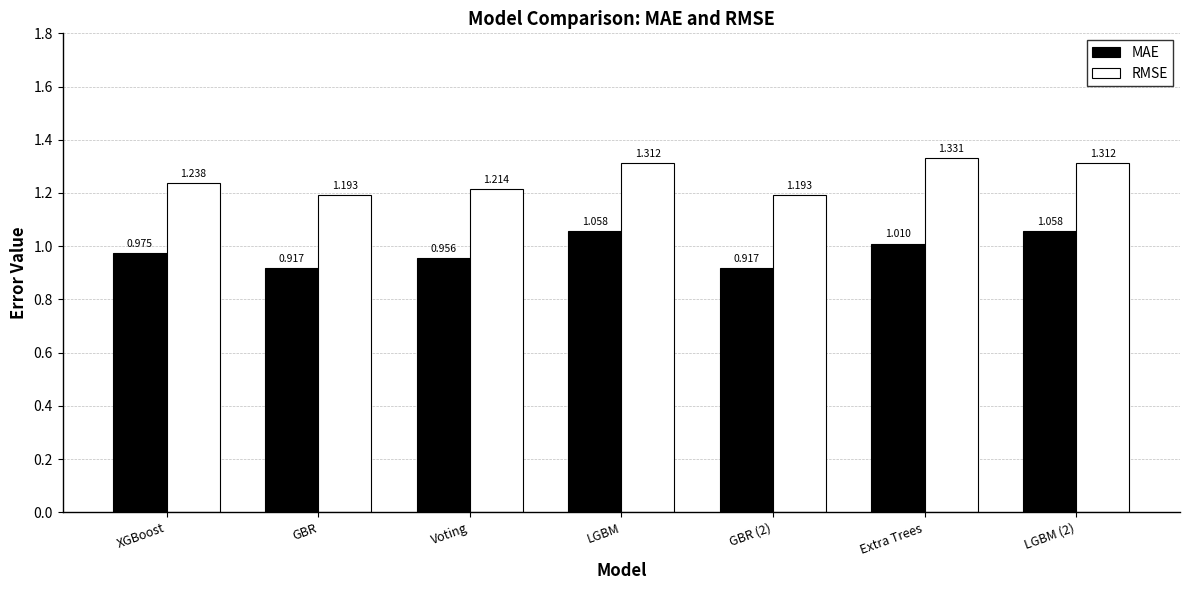

Which series has the widest spread of values?

MAE